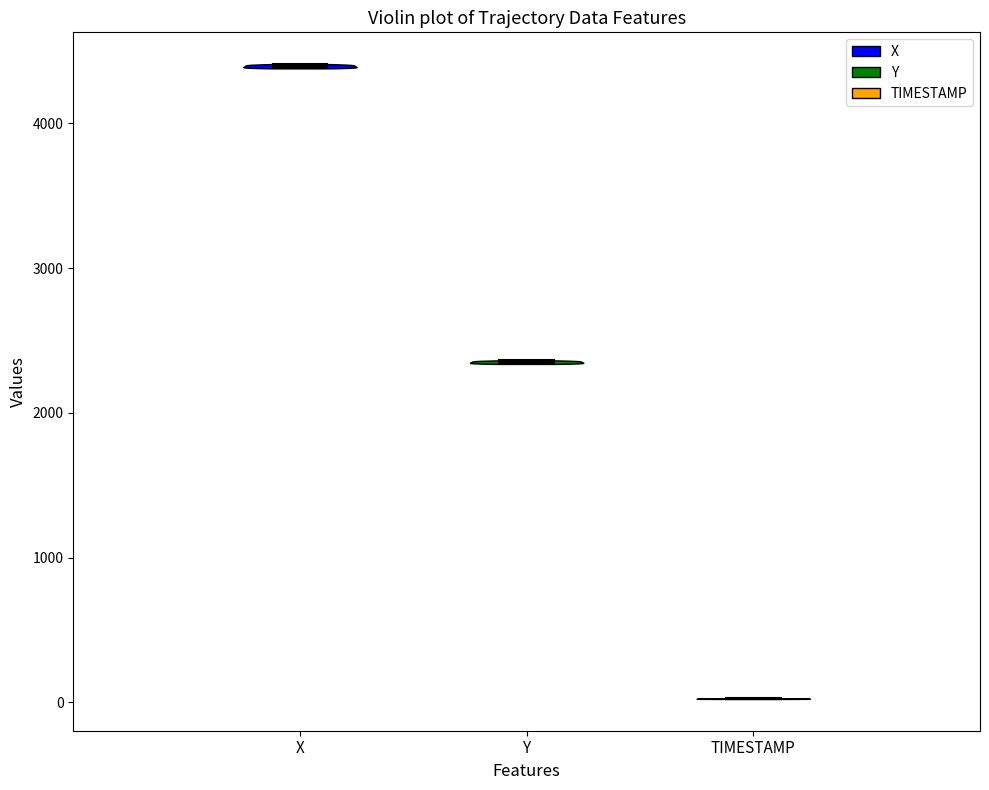

Which violin has the lowest median line?

TIMESTAMP